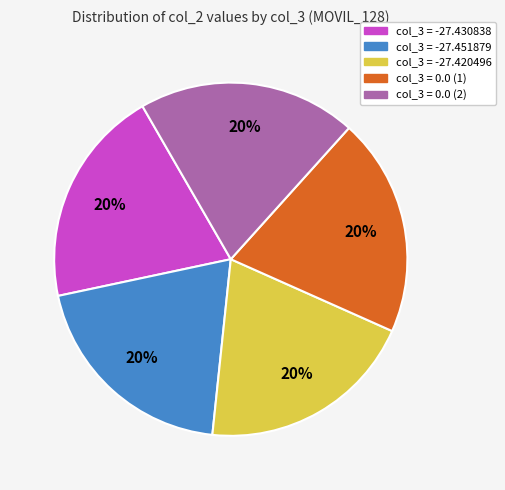

How many segments does this pie chart have?

5